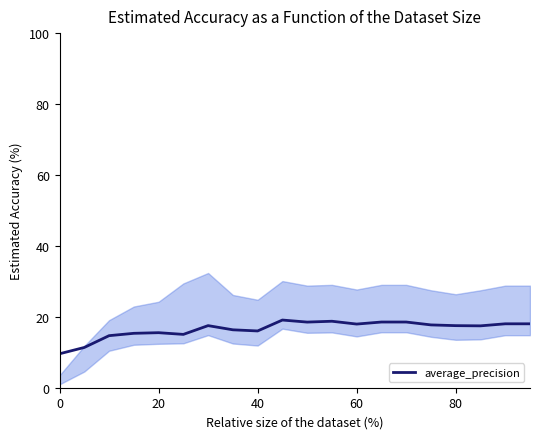

Is it true that average_precision equals 24.8 at 80?

False